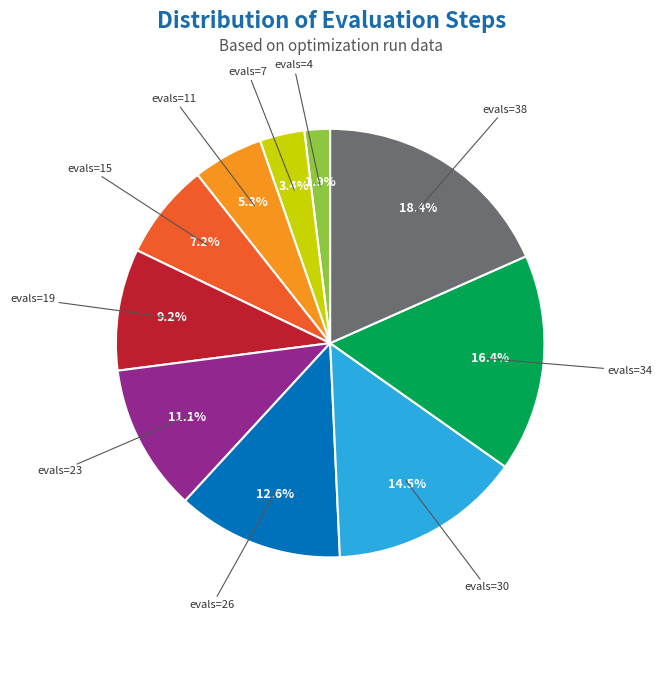

Does any single category account for the majority?

No